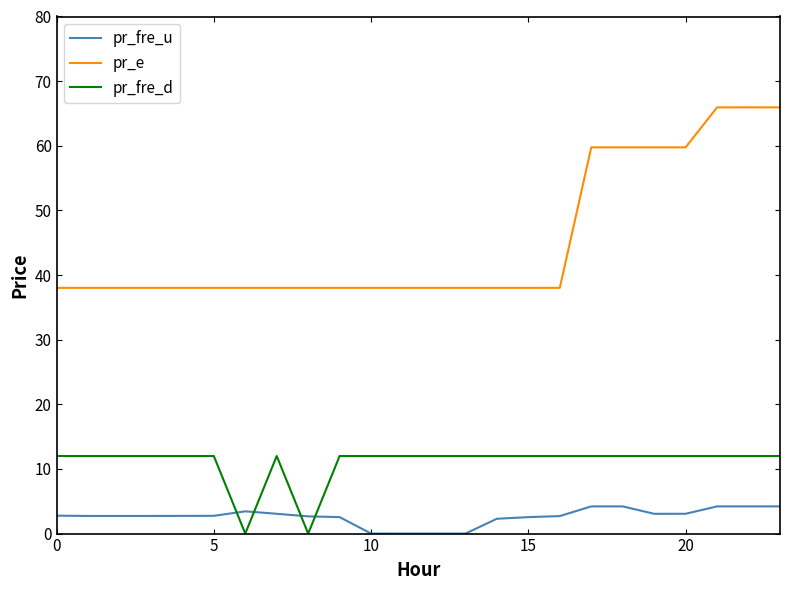

What is the minimum value for pr_e?

38.0